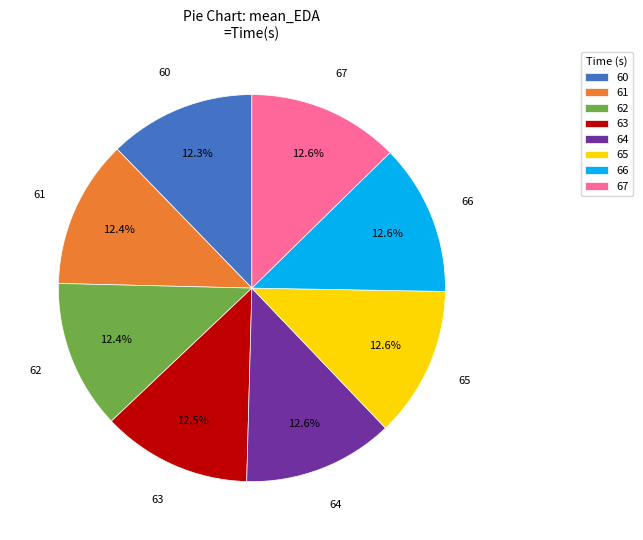

Does any single category account for the majority?

No